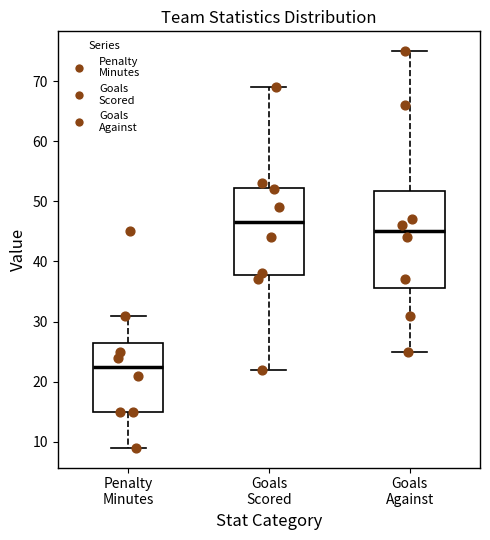

Where is the lower edge of the box for Penalty Minutes on the y-axis? The values are not printed on the chart, so give them approximately, as read against the axis.

15